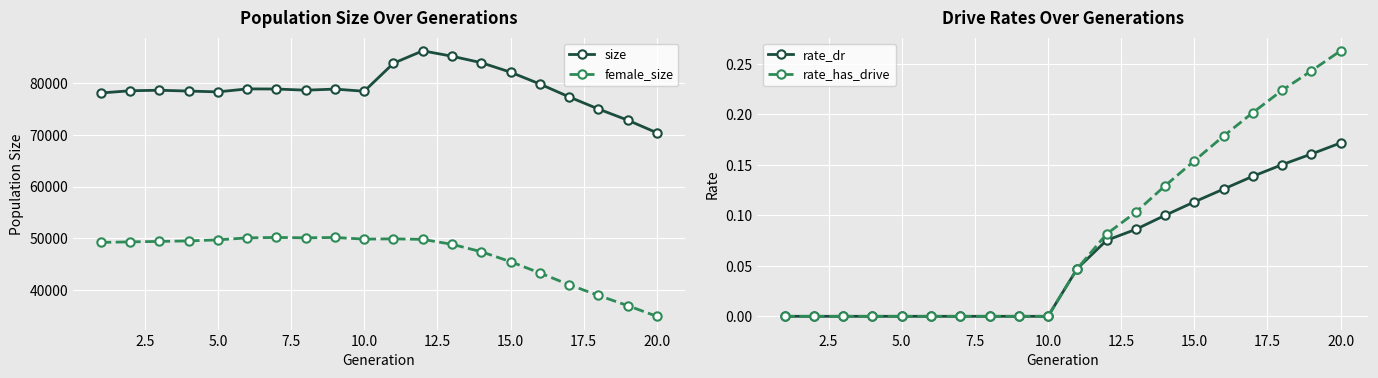

What is the value of the rate_dr point at the 15th from the left?

0.1